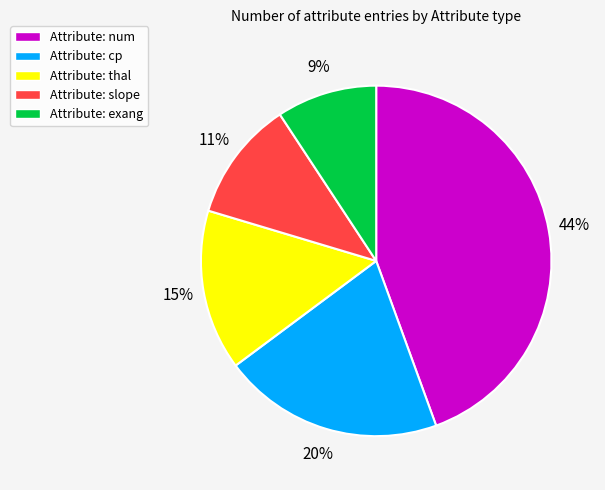

To the nearest percent, what is the difference between the largest and smallest slice percentages?

35%